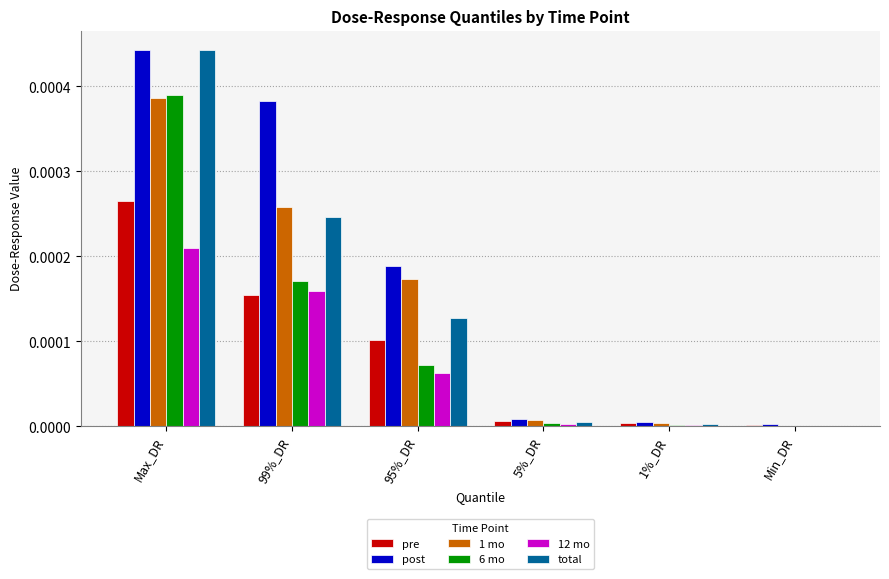

At which category is the sum across all series the highest?

Max_DR